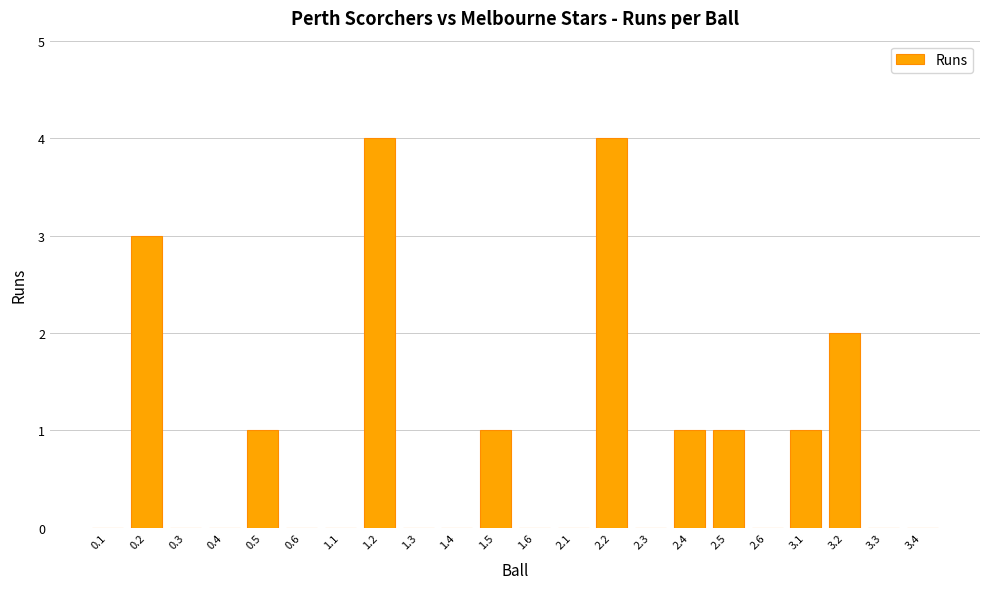

How many distinct data groups are displayed?

1